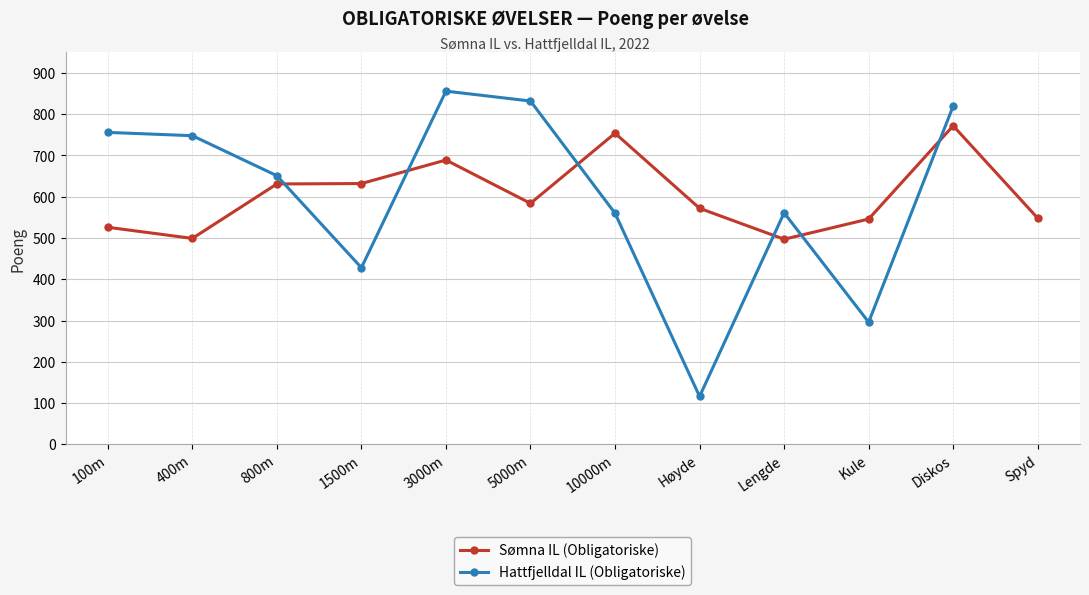

At which label does Hattfjelldal IL (Obligatoriske) reach its minimum?

Høyde